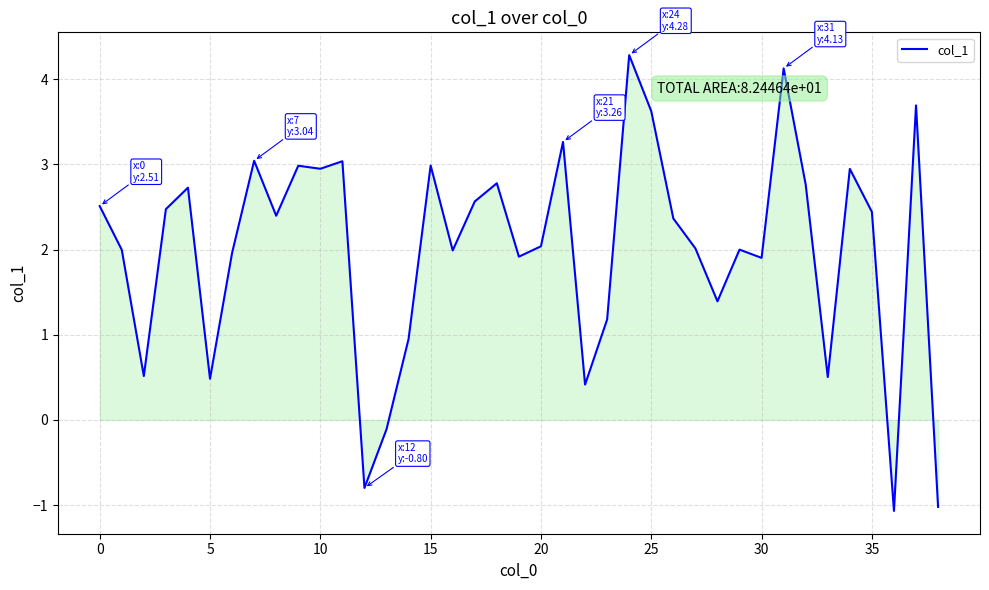

Reading right to left, transcribe all the data shown in this chart.

-1.0	3.7	-1.1	2.4	2.9	0.5	2.8	4.1	1.9	2.0	1.4	2.0	2.4	3.6	4.3	1.2	0.4	3.3	2.0	1.9	2.8	2.6	2.0	3.0	1.0	-0.1	-0.8	3.0	2.9	3.0	2.4	3.0	2.0	0.5	2.7	2.5	0.5	2.0	2.5